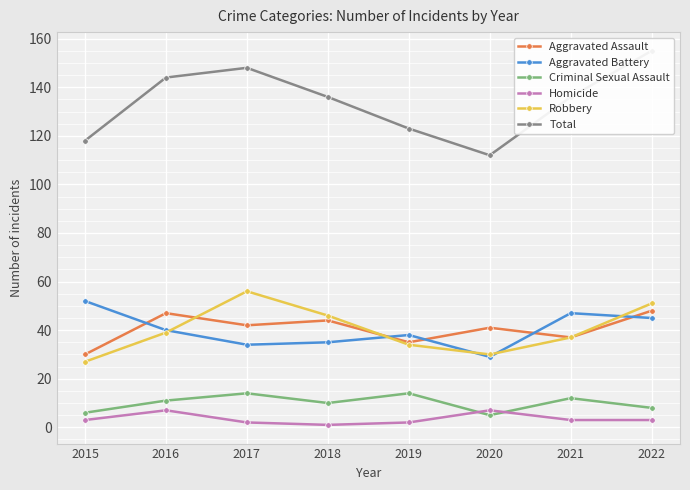

What is the smallest value displayed?

1